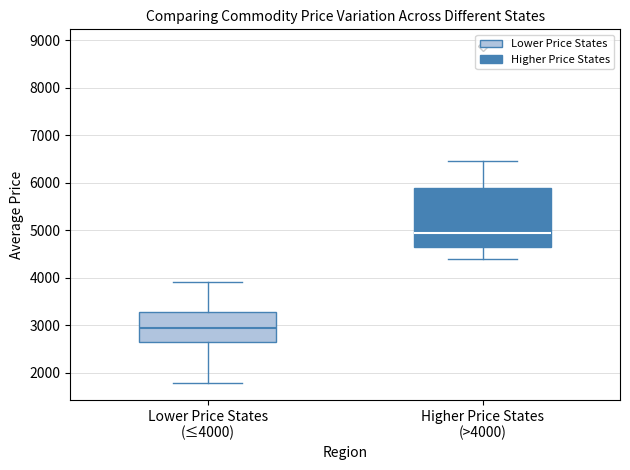

Where does the lower whisker of the box for Lower Price States (≤4000) end on the y-axis? The values are not printed on the chart, so give them approximately, as read against the axis.

1800